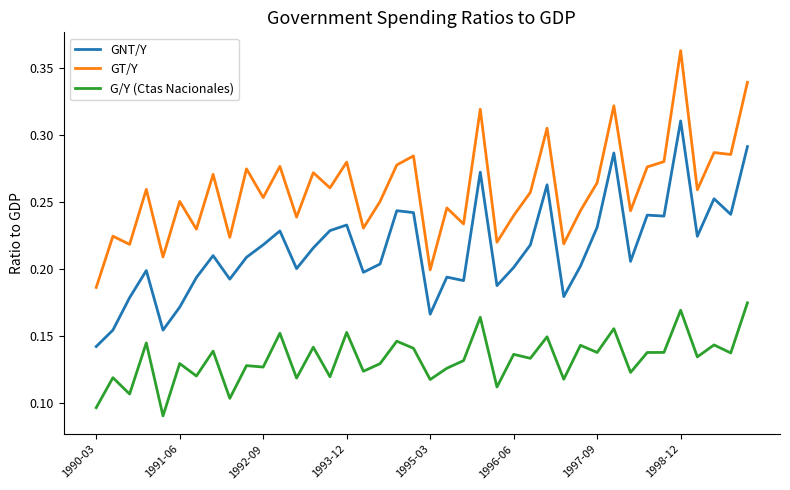

Which series has the largest total across all categories?

GT/Y